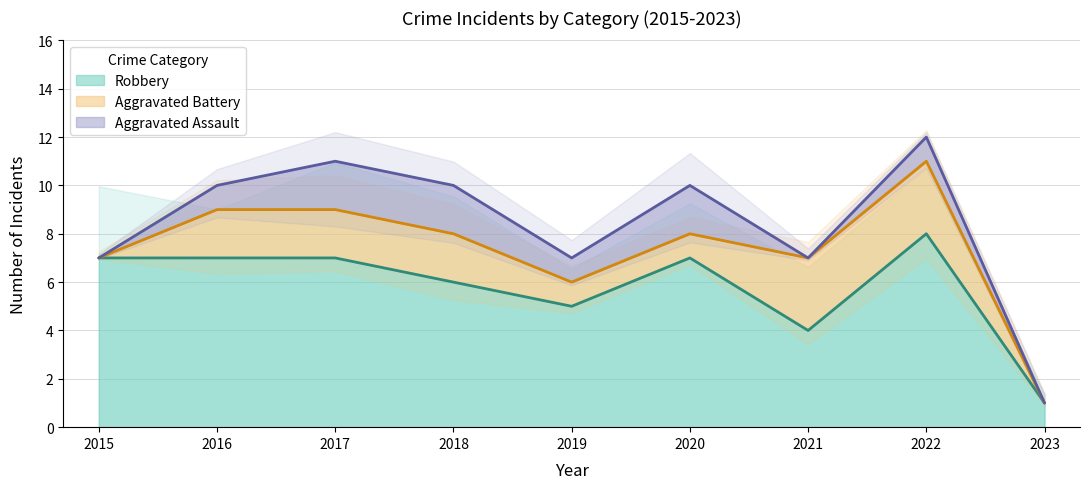

What is the difference between the second highest and second lowest values in the Robbery series?

3